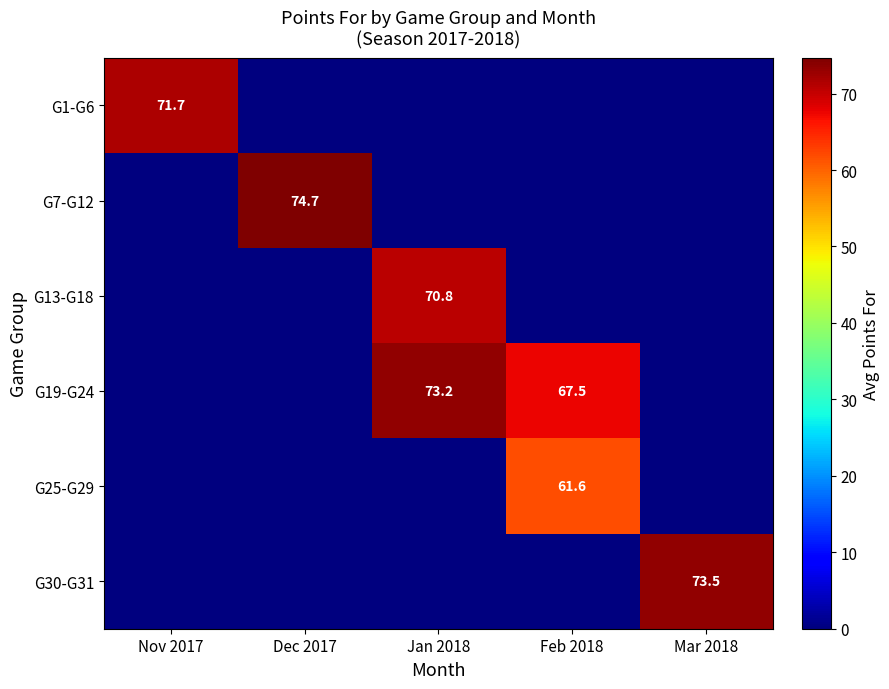

The value of G1-G6 at Nov 2017 is 71.7. True or false?

True